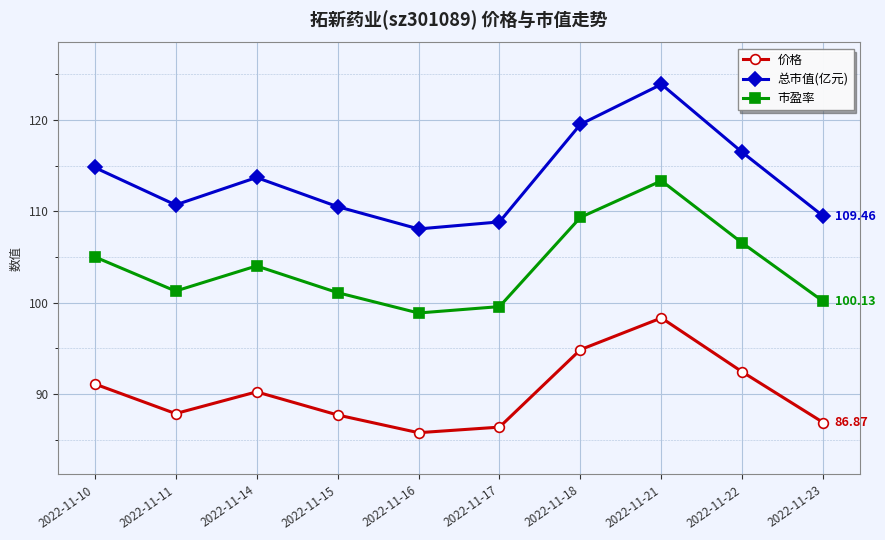

What is the difference between the 总市值(亿元) values at 2022-11-17 and 2022-11-22?

7.6